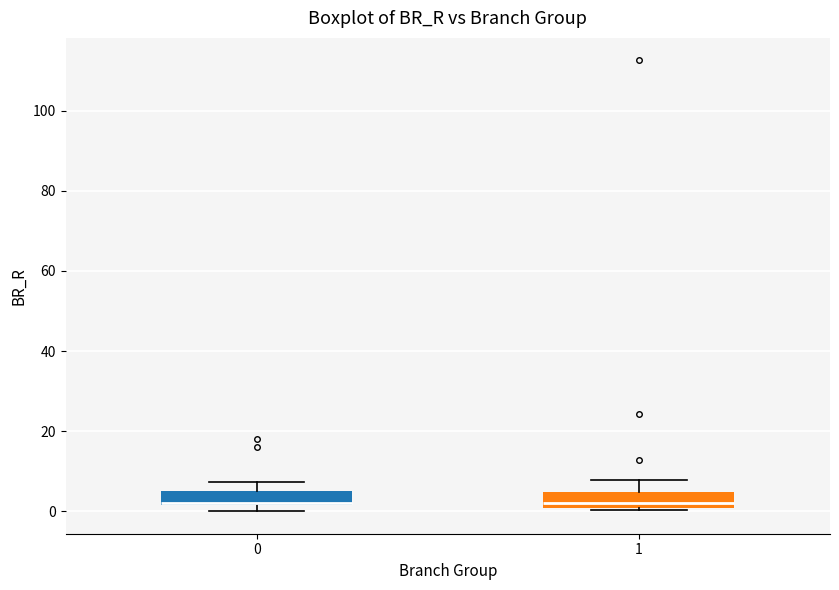

Reading left to right, read every box against the y-axis: the position of its median line, the range the box covers, and the ends of its whiskers. The values are not printed on the chart, so give them approximately, as read against the axis.

0: median 2 (just above the box's lower edge), box 2 to 6, whiskers 0 to 8
1: median 2, box 0 to 4, whiskers 0 to 8